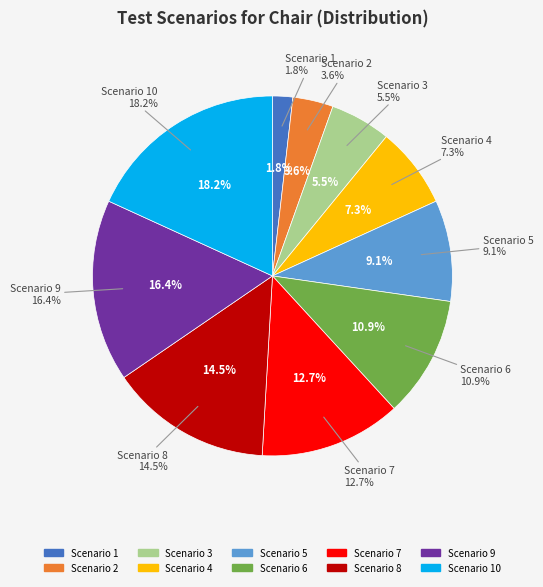

To the nearest percent, what is the average slice percentage?

10%